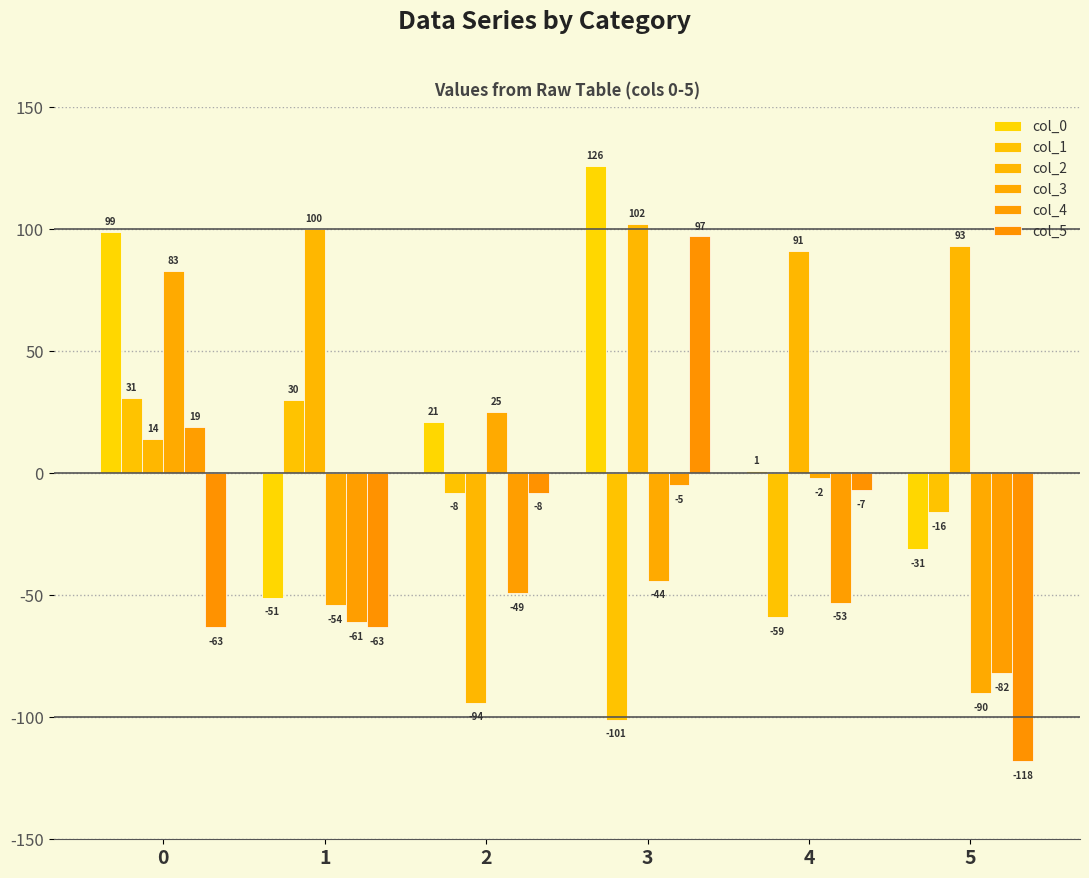

What is the value of the col_1 bar at the 2nd from the left?

30